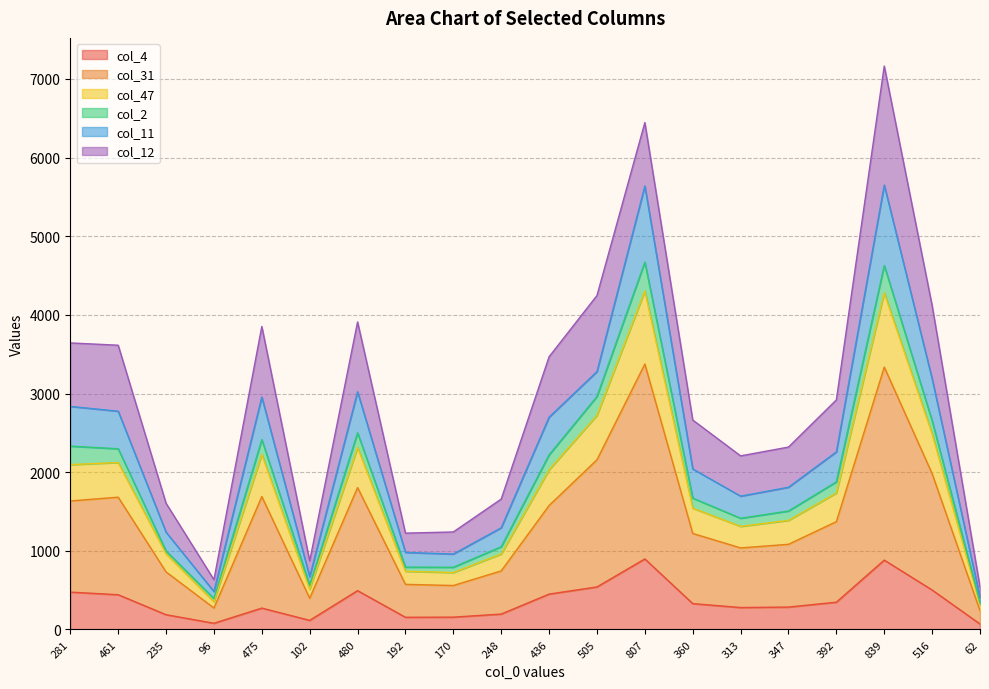

At how many categories does at least one series exceed 5376?

2